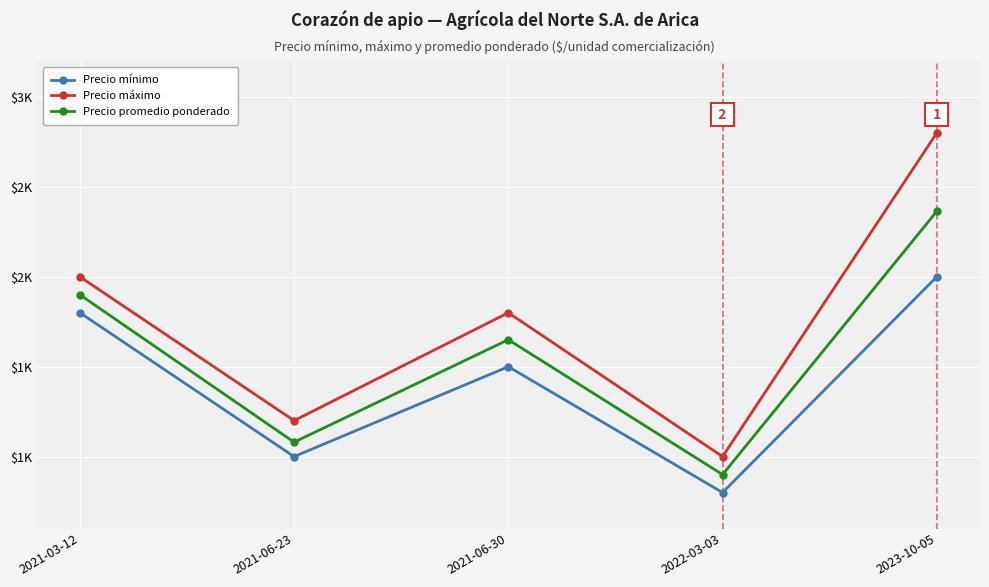

At which label does Precio mínimo first exceed 1500?

2021-03-12